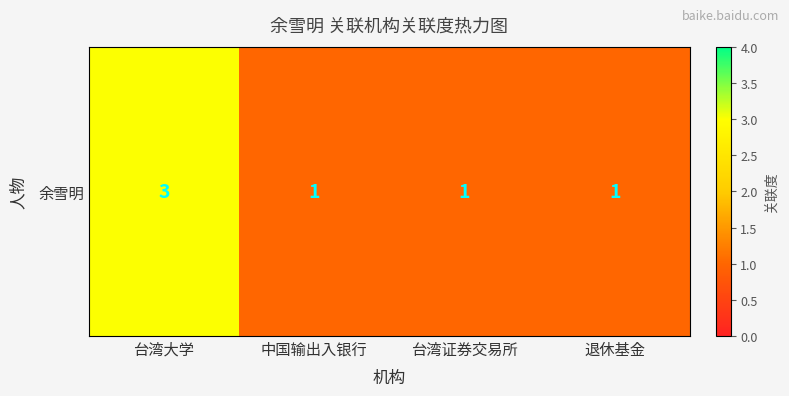

Which label corresponds to the largest value in the chart?

台湾大学